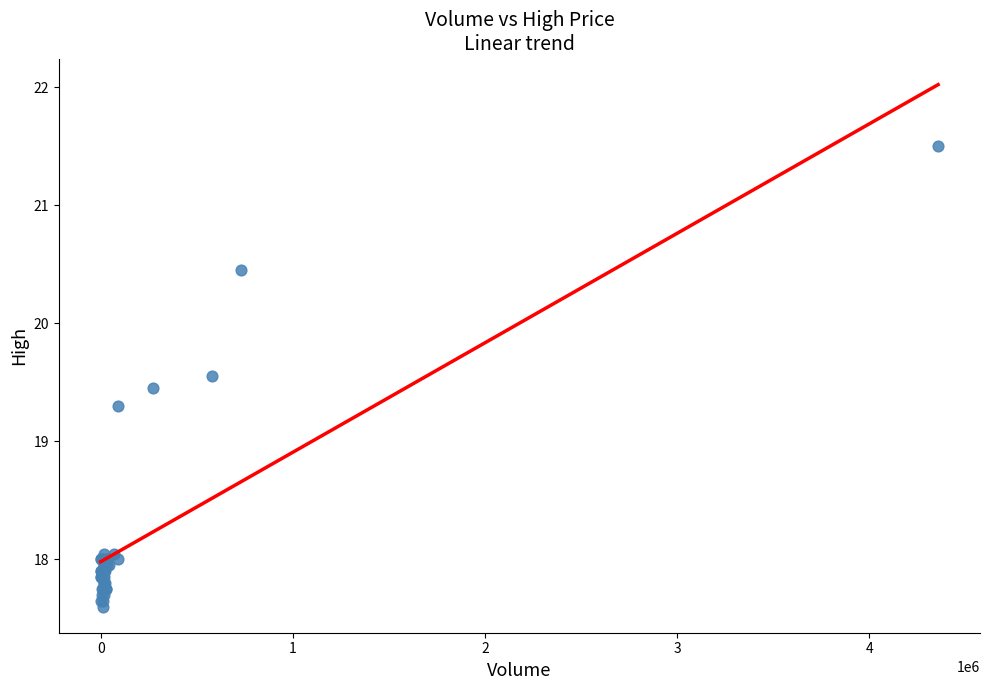

What Y value in the scatter plot is closest to 19?

19.3